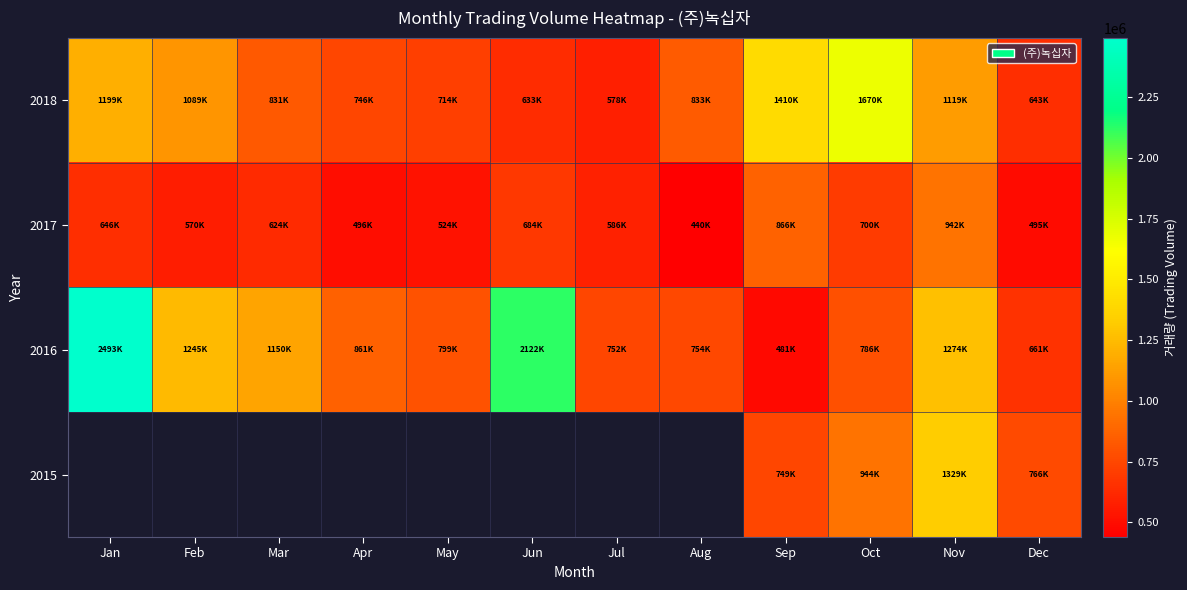

At which category is the sum across all series the highest?

Nov